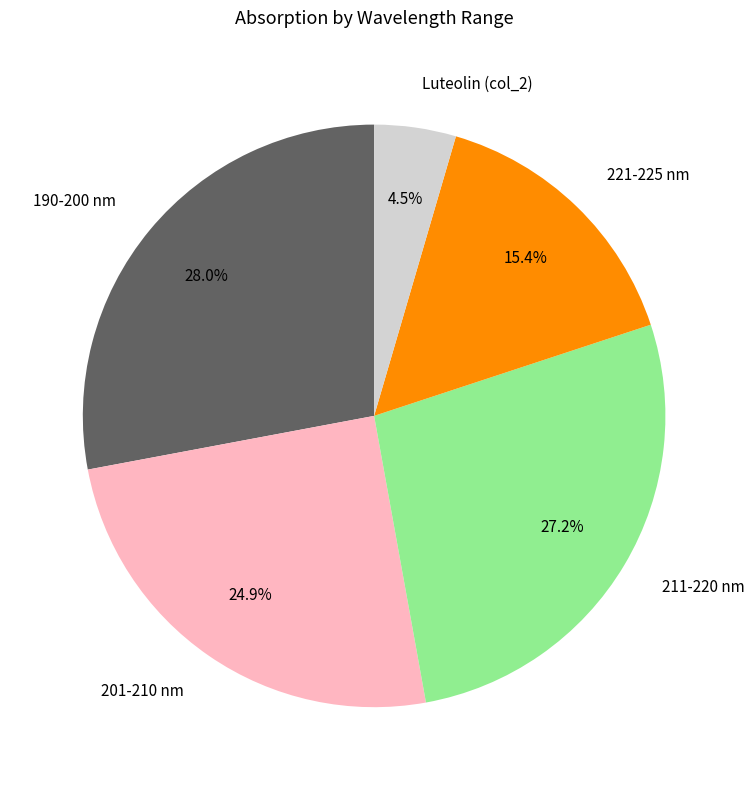

What is the smallest slice in the pie chart?

Luteolin (col_2)